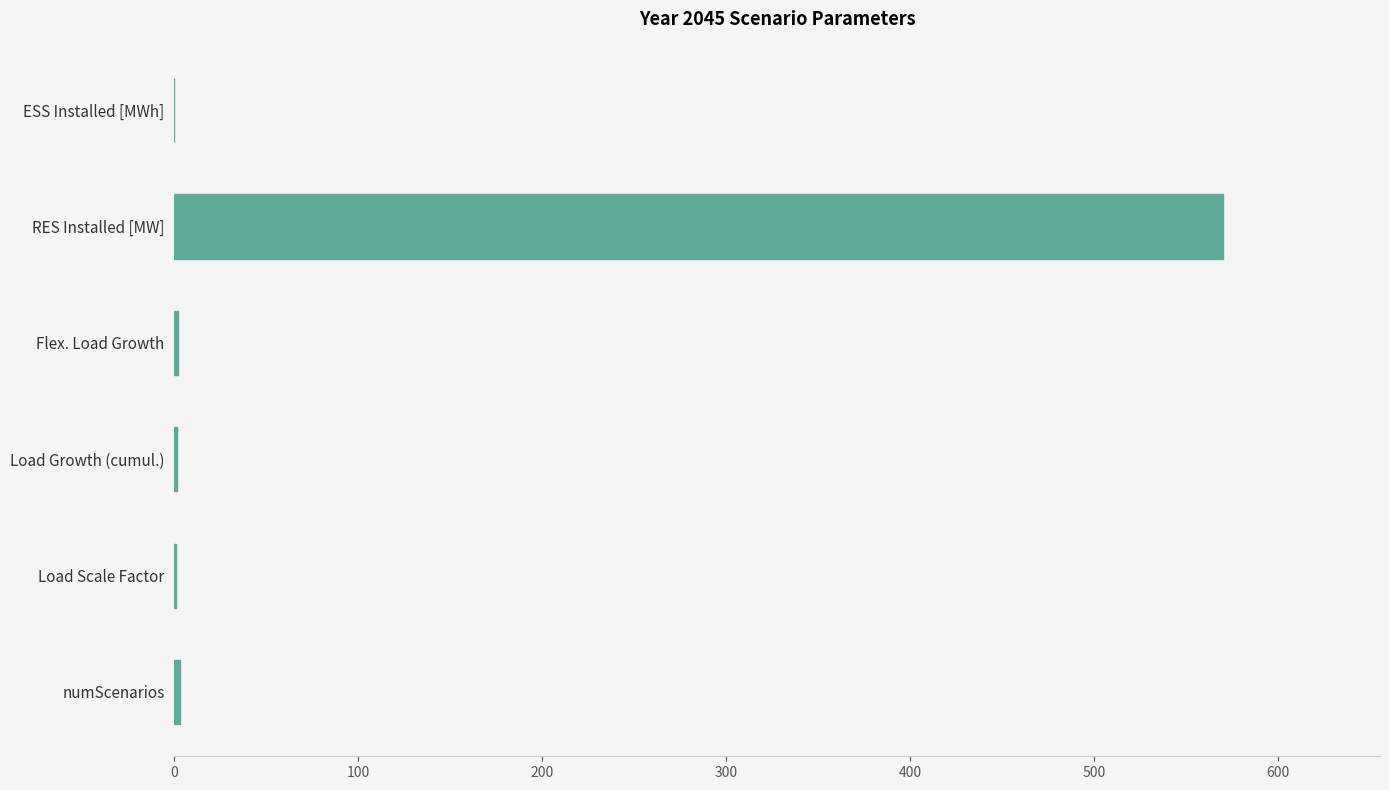

The chart shows a value of 1008.9 at RES Installed [MW]. True or false?

False